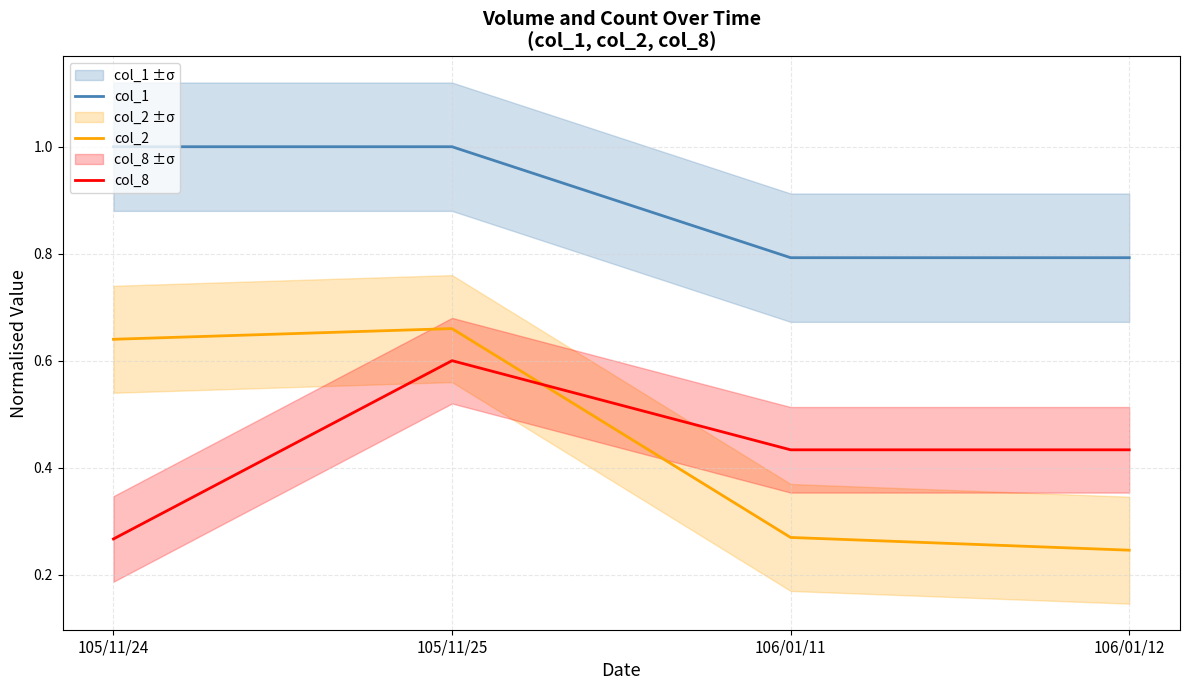

What is the value of the col_1 point at the 1st from the left?

1.0